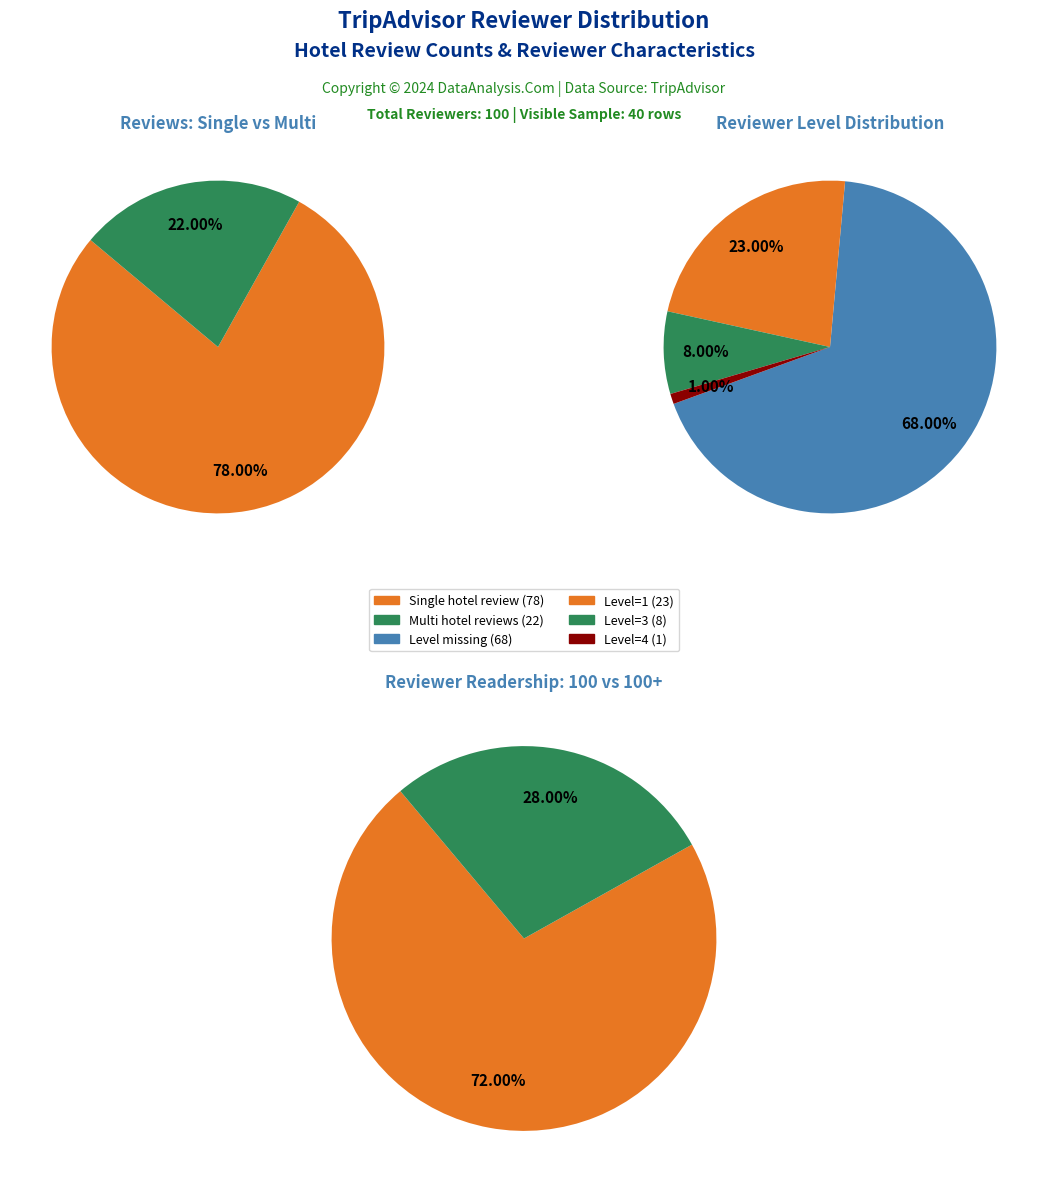

How many slices are in this pie chart?

8